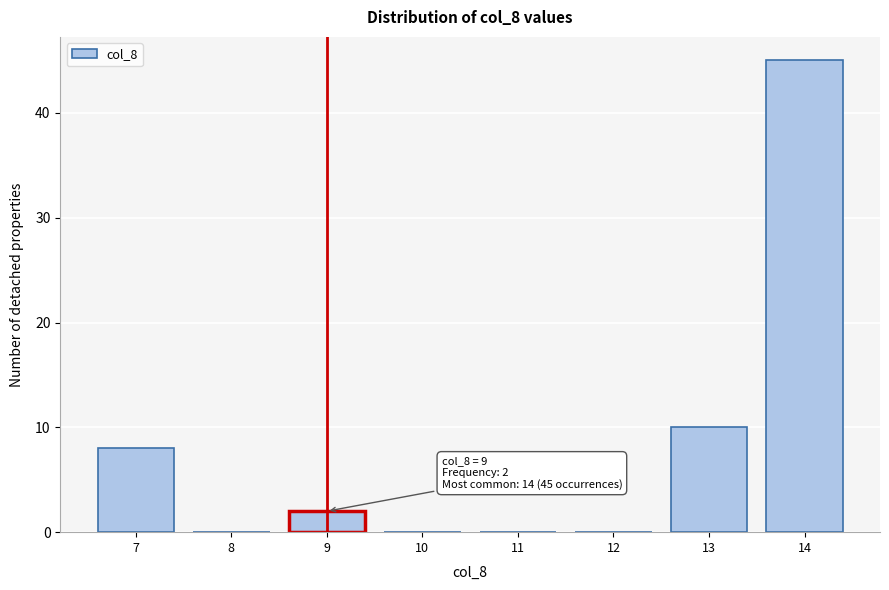

Reading right to left, what are all the values shown in this chart?

14=45	13=10	12=0	11=0	10=0	9=2	8=0	7=8